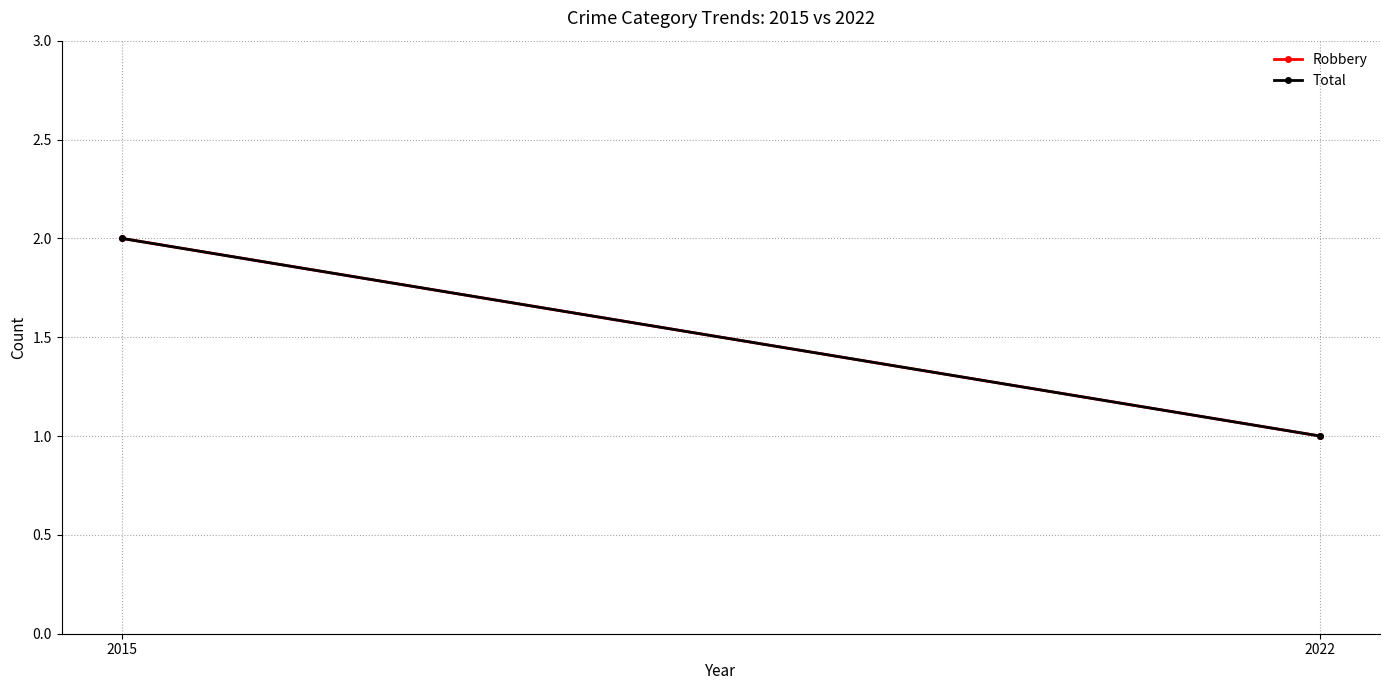

How many Total values are between 1 and 2?

2